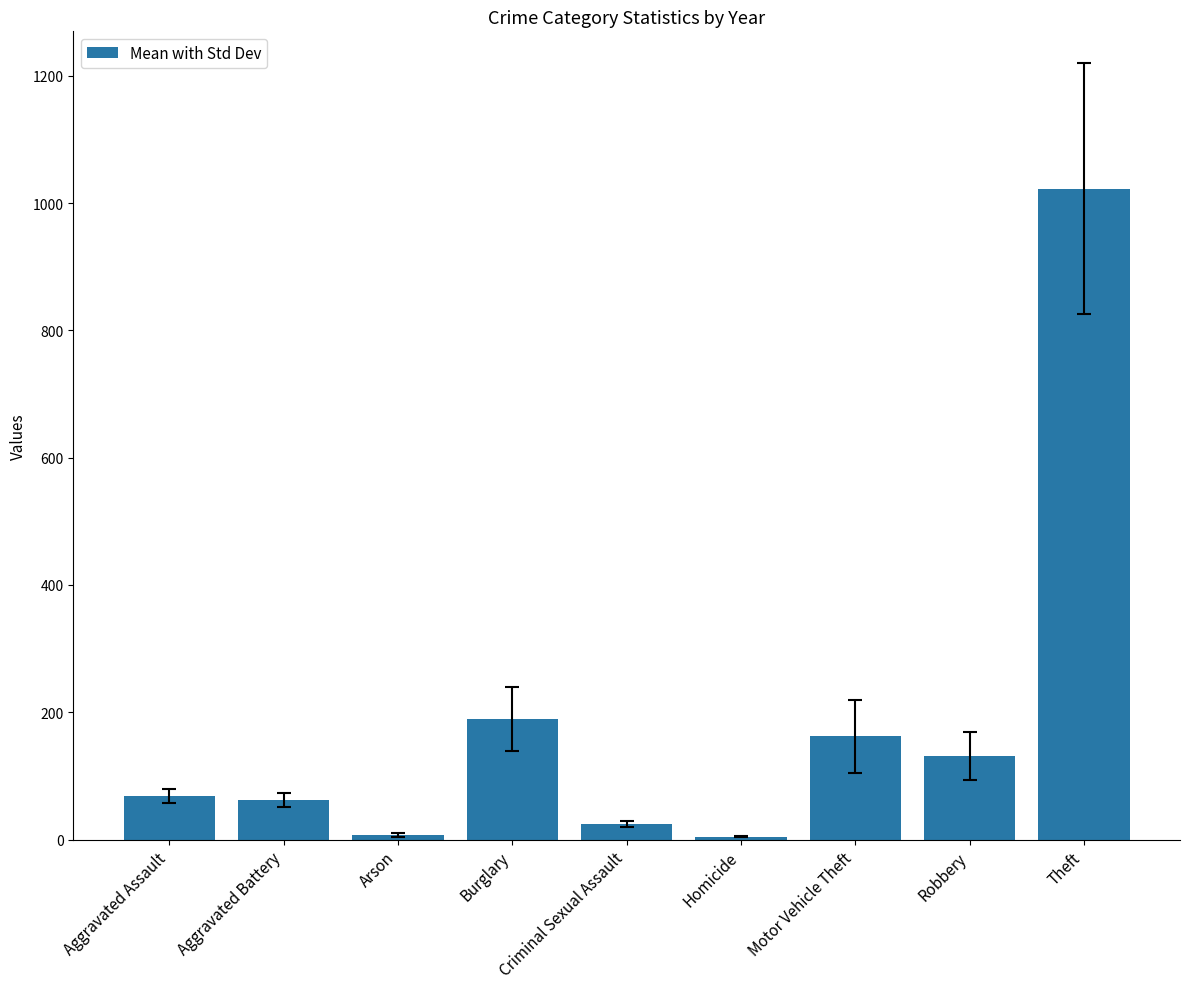

Is it true that the value at Burglary is 189.1?

True